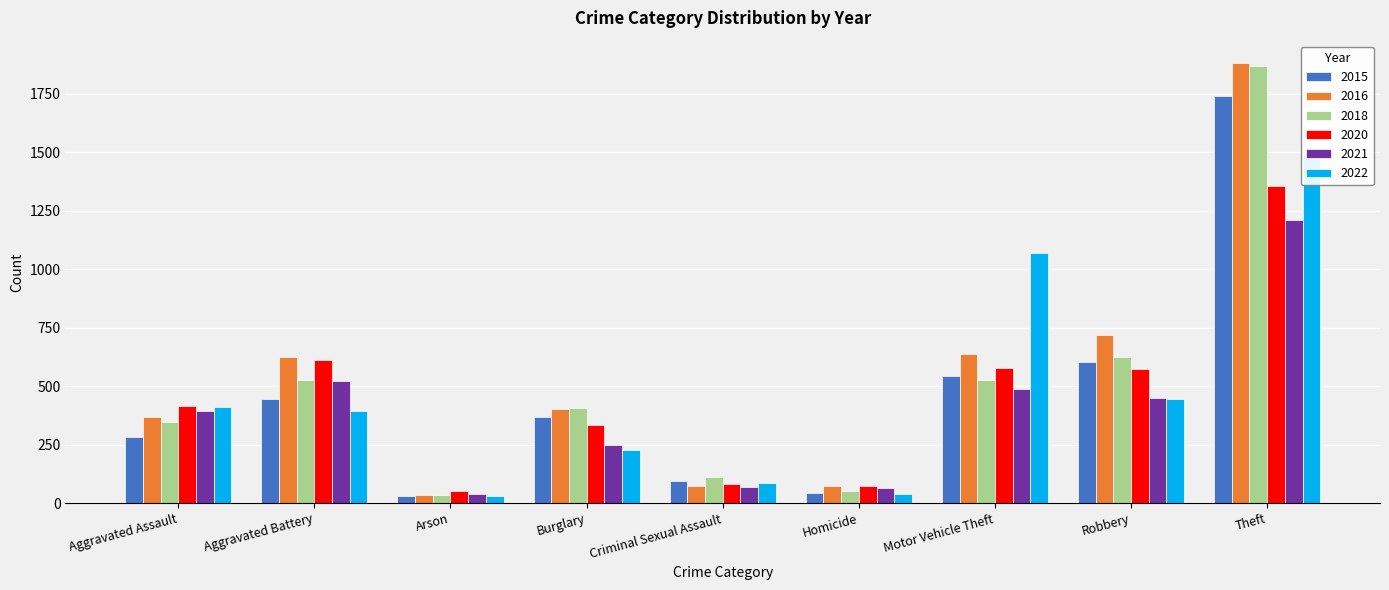

Which has a higher value, Aggravated Assault or Theft?

Theft